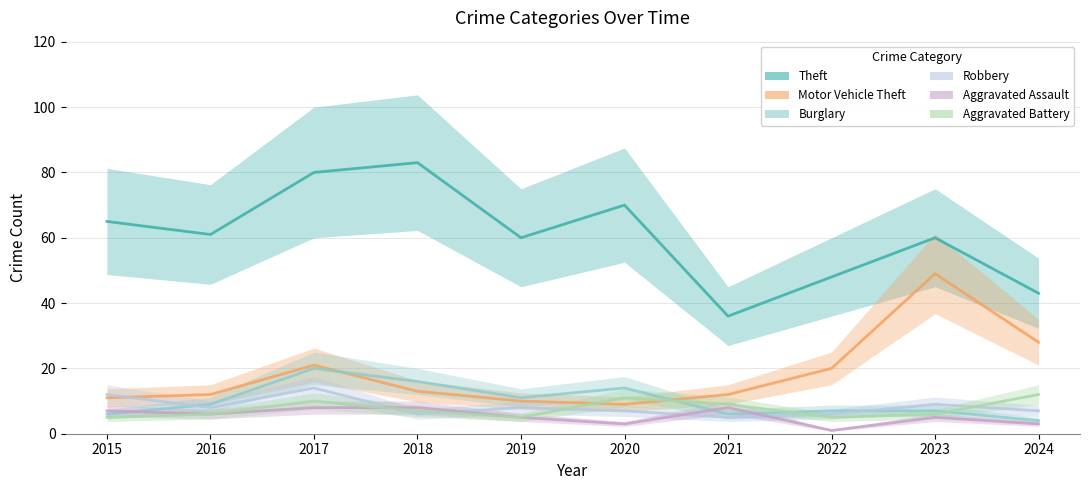

What is the total value across all series at 2024?

97